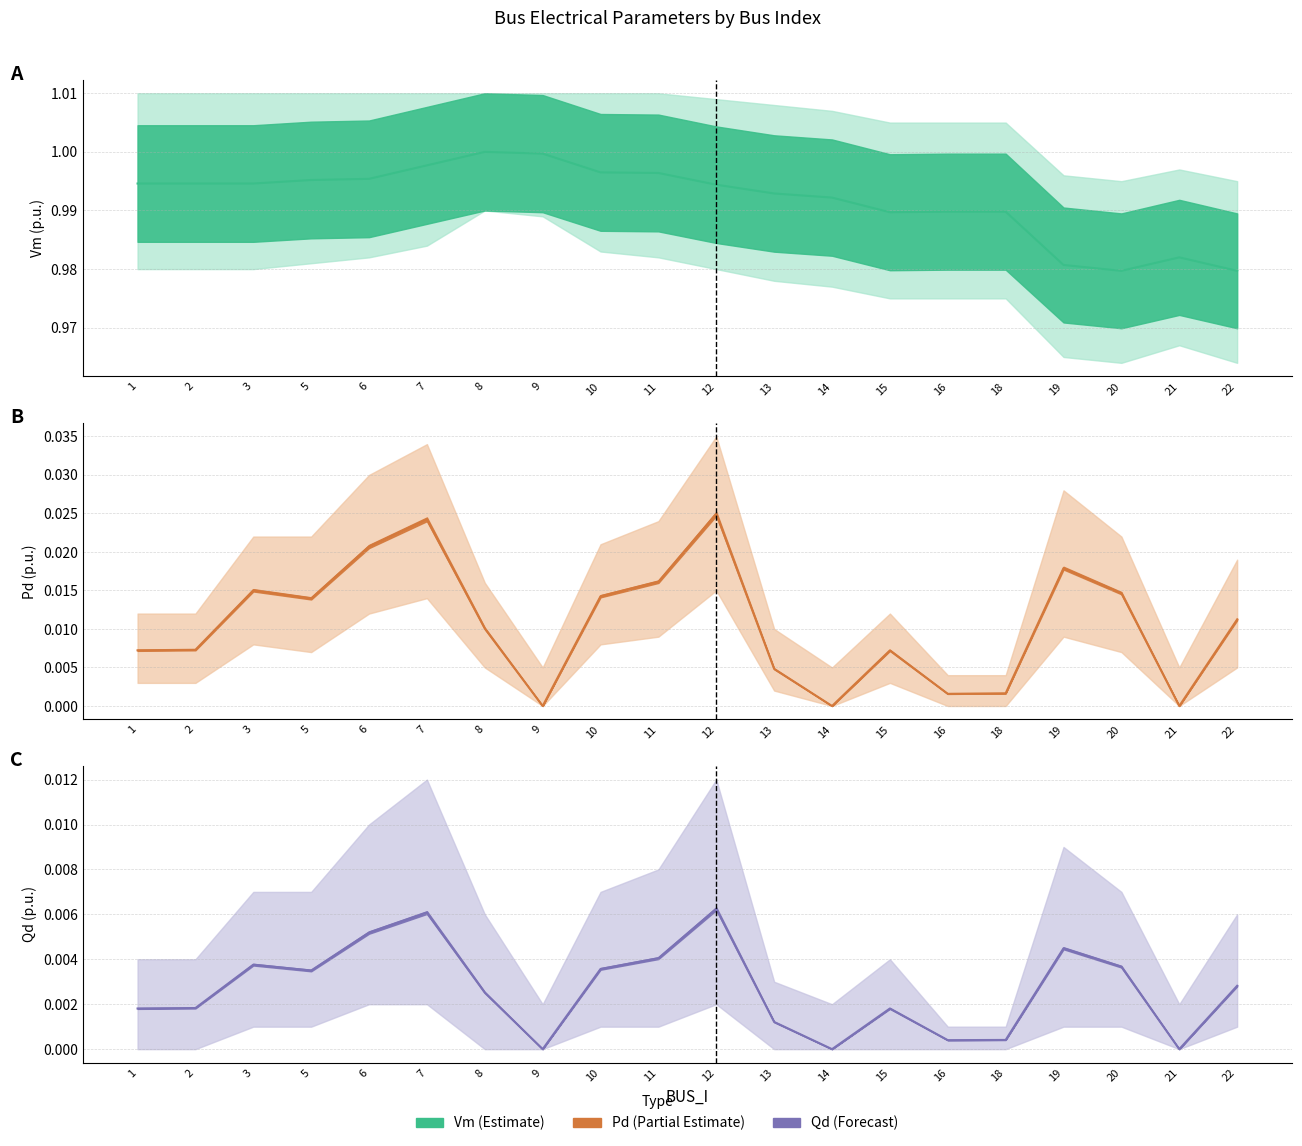

What is the maximum value shown in the chart?

1.0